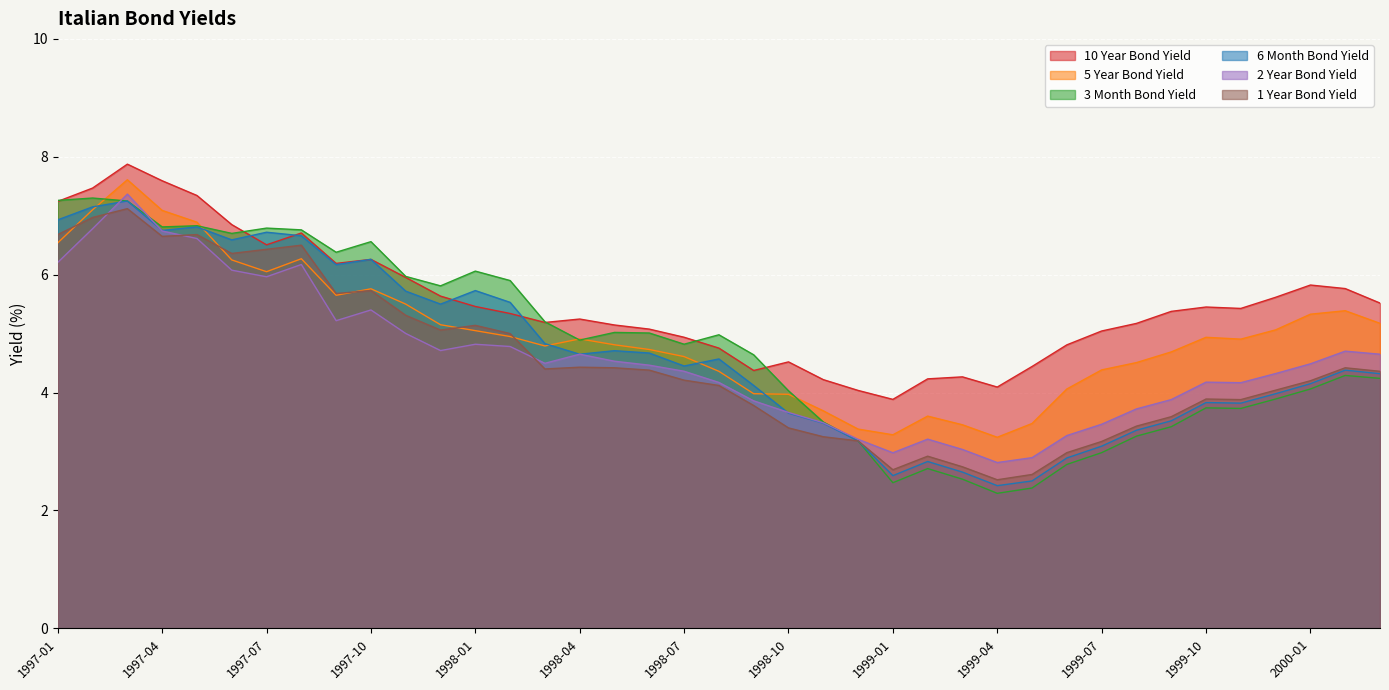

What is the value of the 2 Year Bond Yield point at the 16th from the left?

4.7